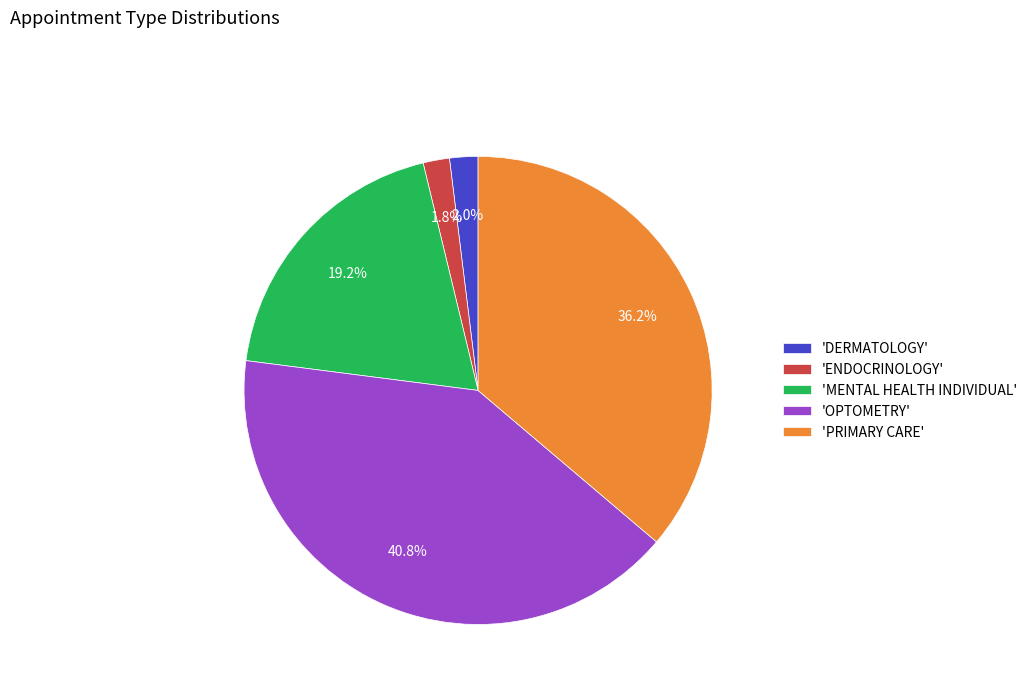

What portion of the pie excludes 'OPTOMETRY'?

59.2%